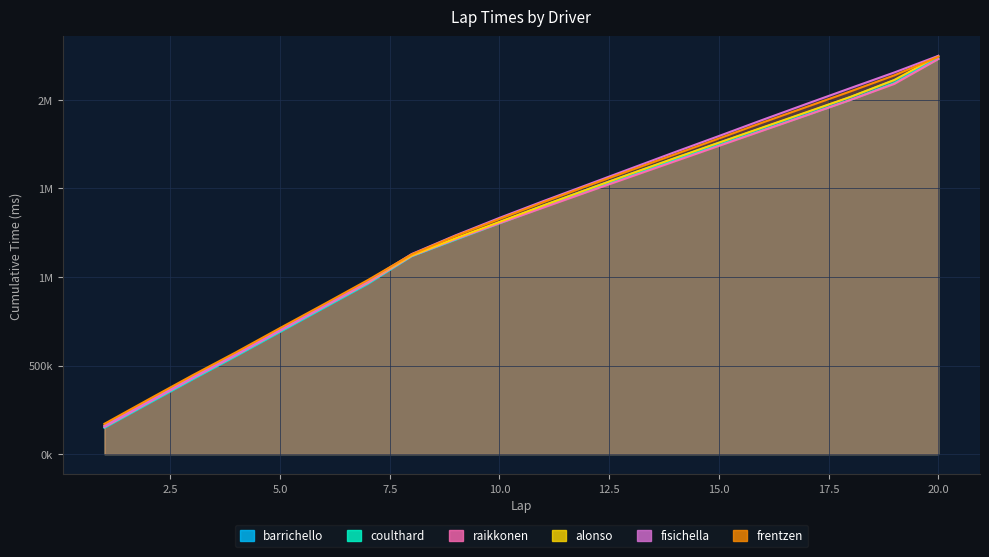

Which category has the lowest value in the frentzen series?

1